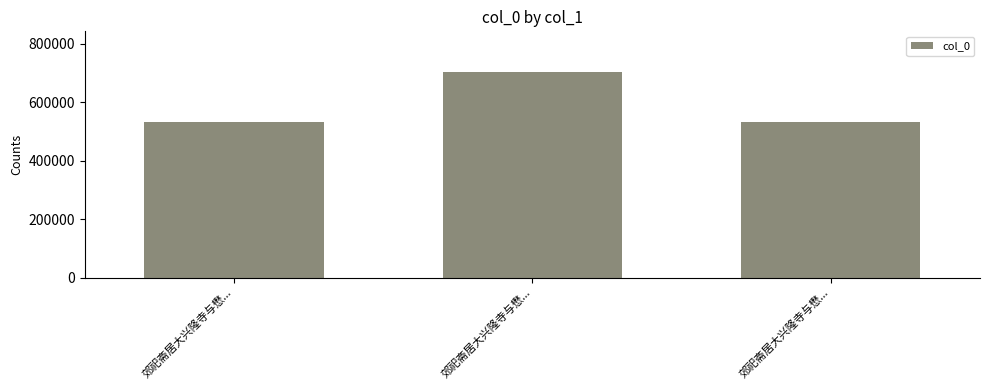

What is the maximum value shown in the chart?

701498